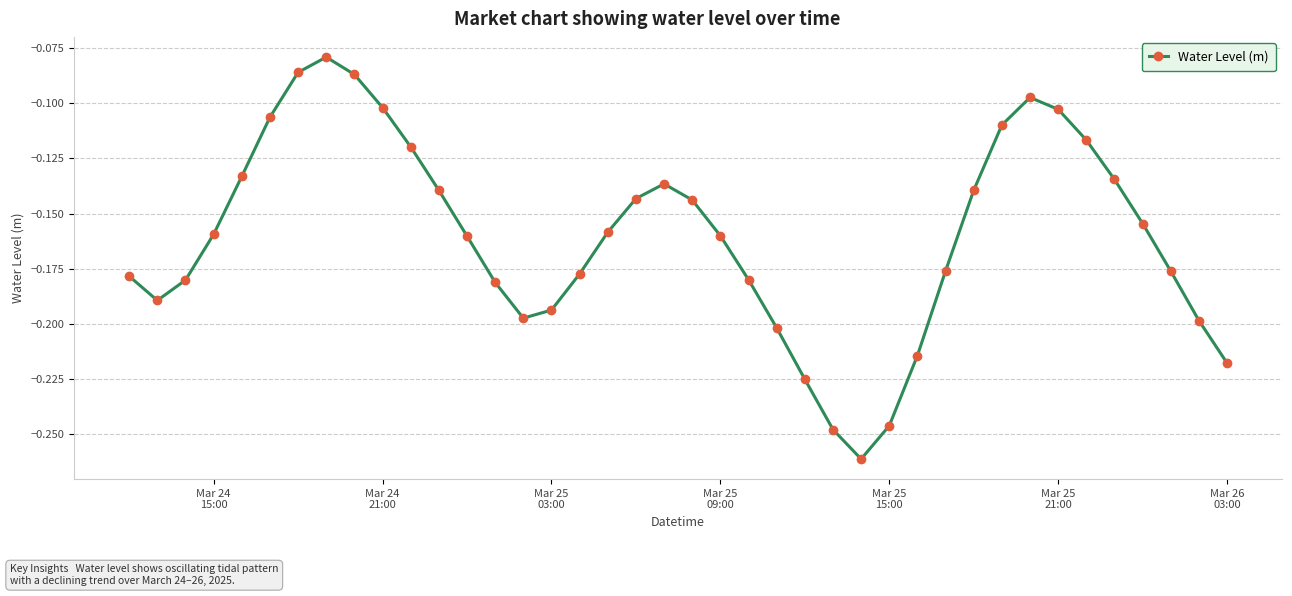

How many points are lower than both their immediate neighbors (excluding endpoints)?

3